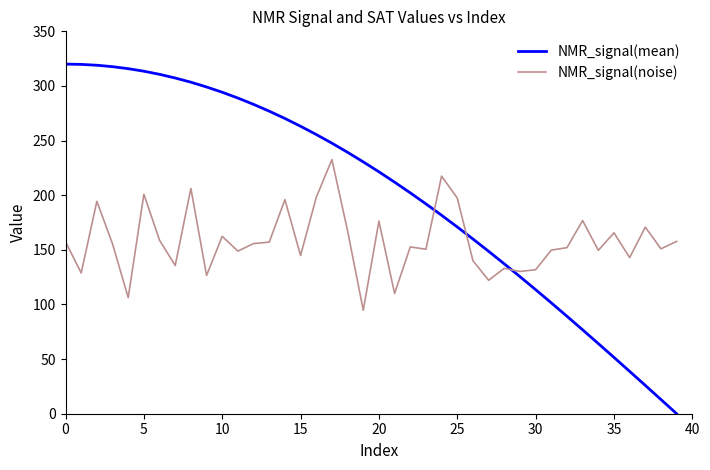

What is the difference between the second highest and second lowest values in the NMR_signal(mean) series?

306.7